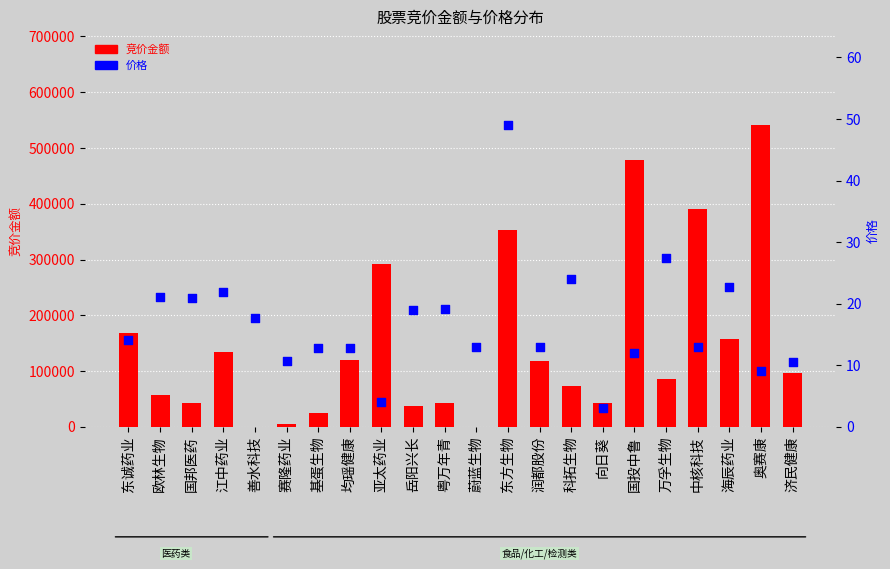

Which series contains the highest Y value?

竞价金额